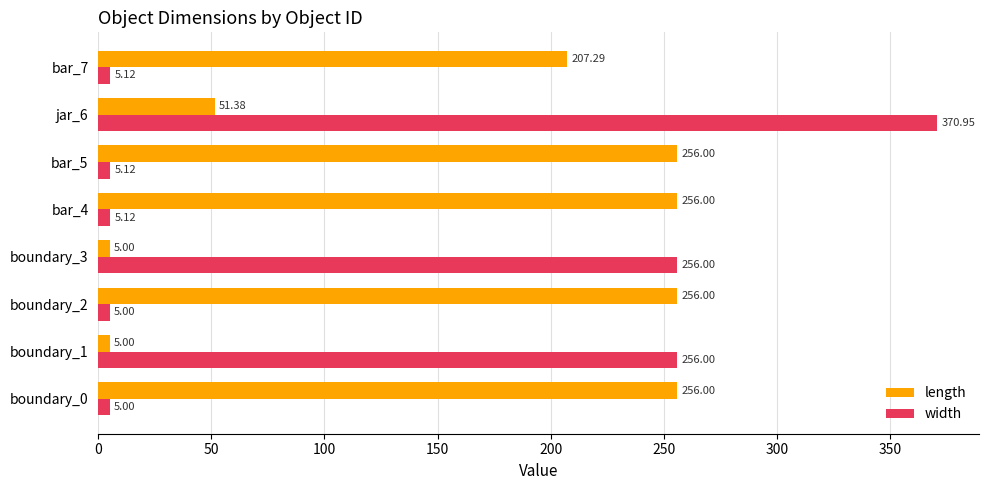

What is the difference between the maximum and minimum values in the width series?

365.9